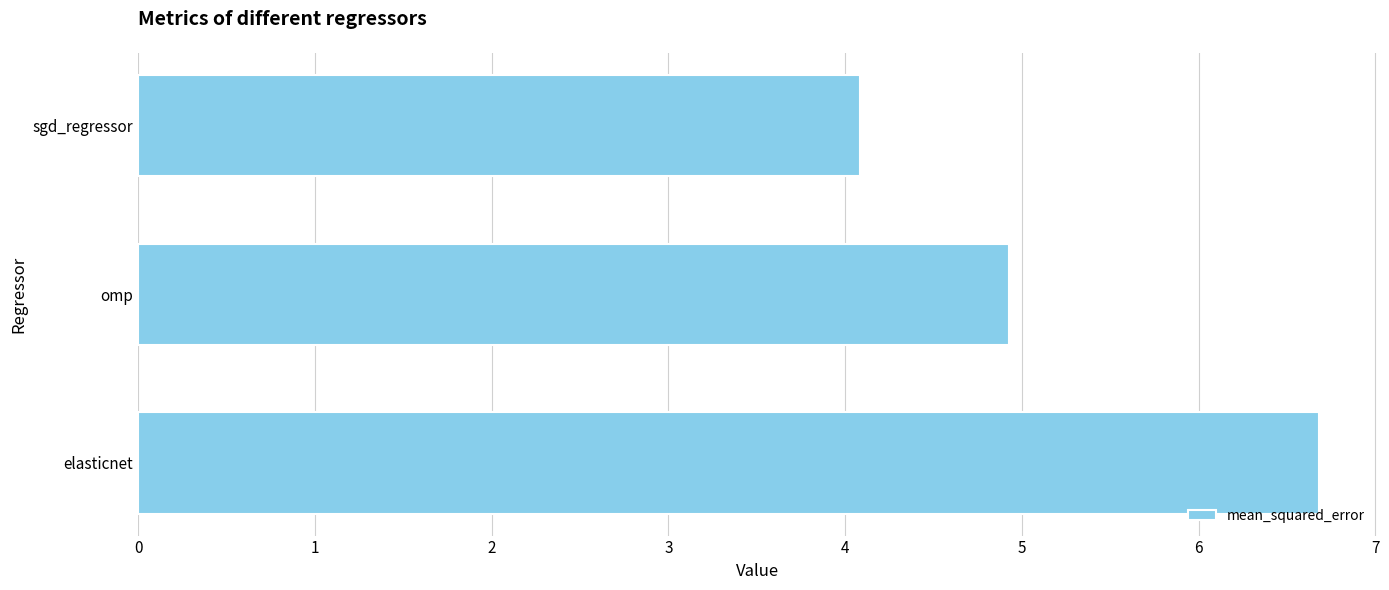

Reading top to bottom, what are all the values shown in this chart?

4.1	4.9	6.7